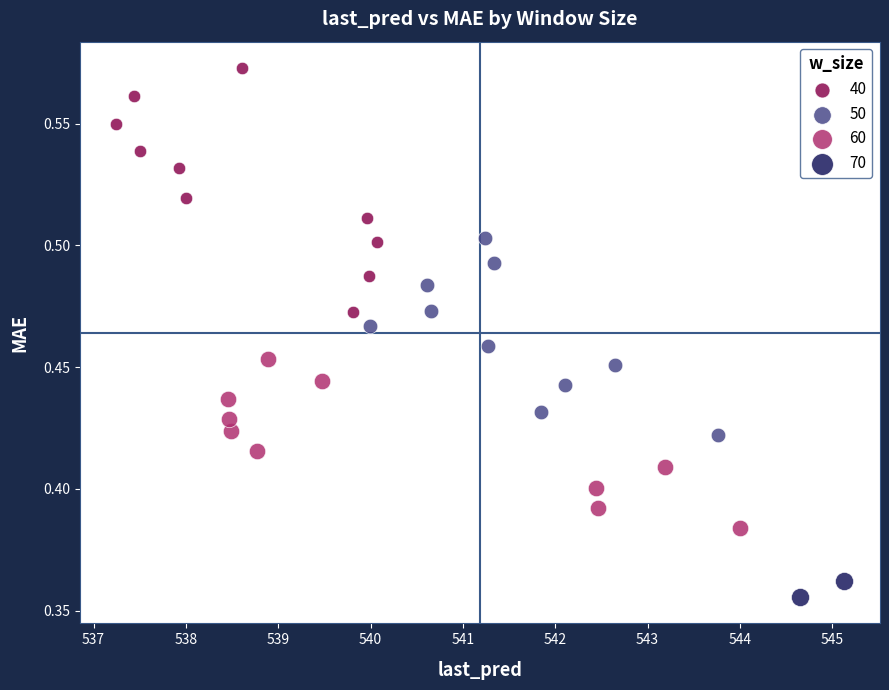

Which series contains the highest Y value?

40